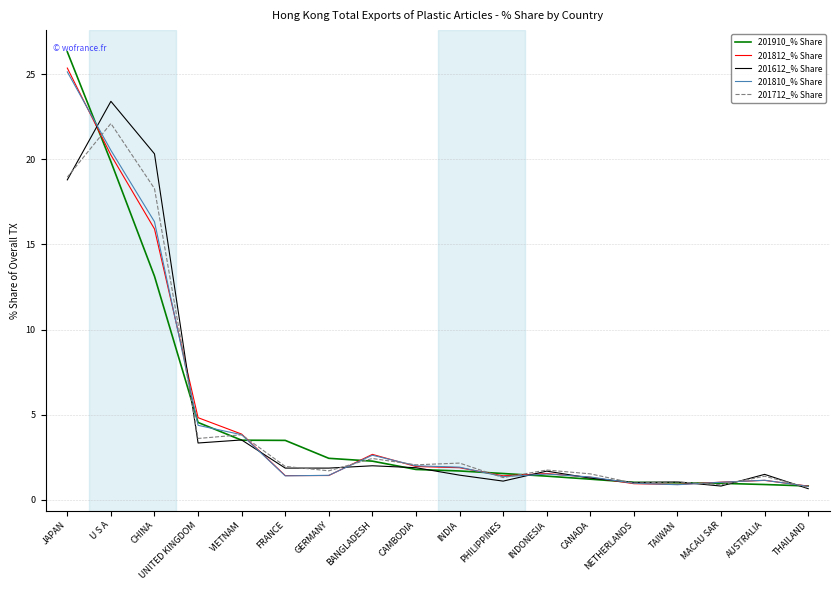

The value of 201810_% Share at TAIWAN is 0.9. True or false?

True